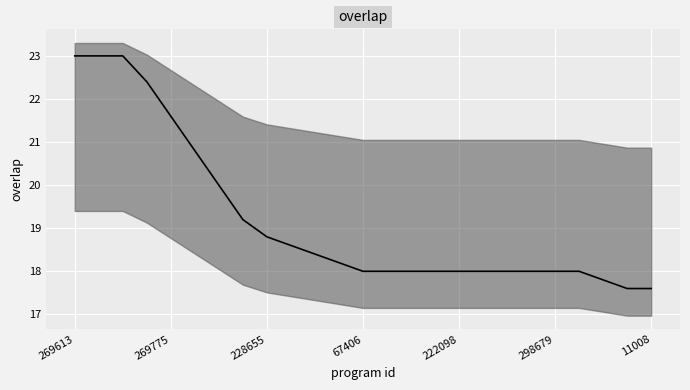

What is the minimum value shown in the chart?

17